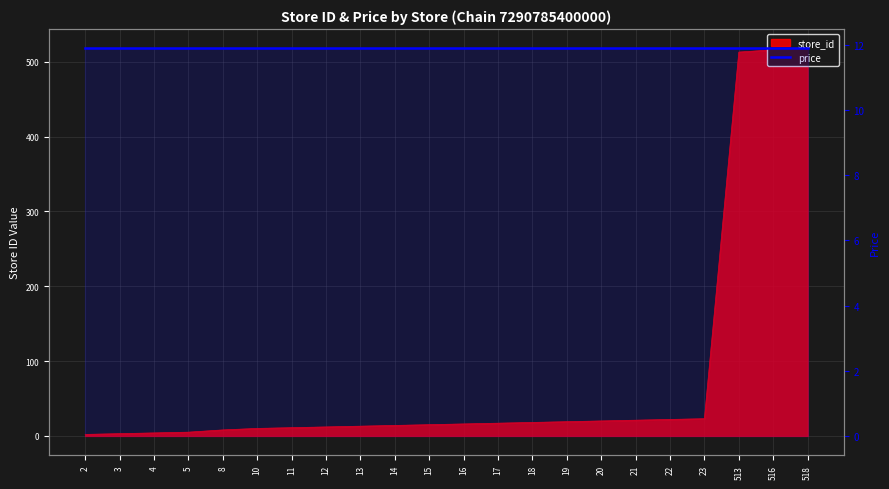

List the labels in order of value, smallest first.

2, 3, 4, 5, 8, 10, 11, 12, 13, 14, 15, 16, 17, 18, 19, 20, 21, 22, 23, 513, 516, 518